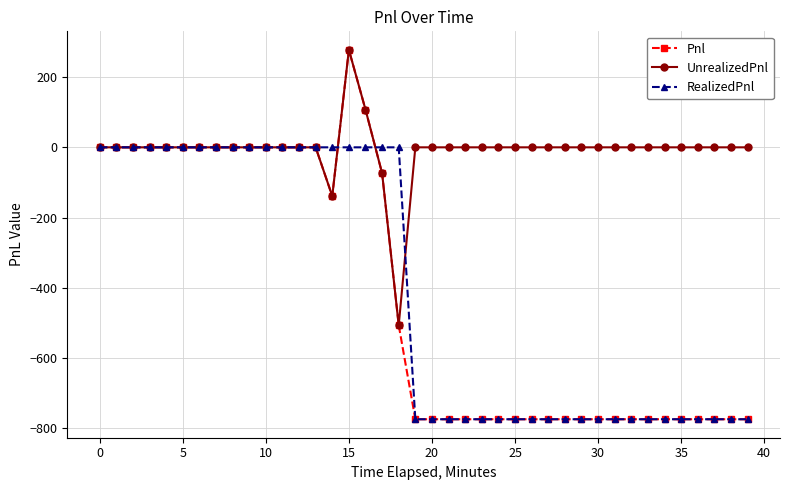

Which series has the largest total across all categories?

UnrealizedPnl